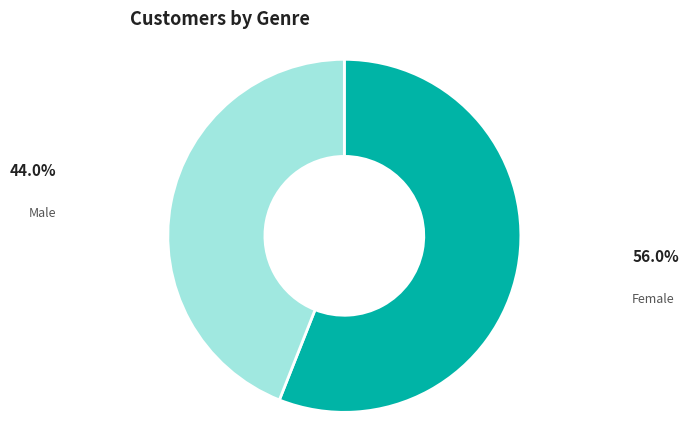

Which category has the biggest portion of the pie?

Female